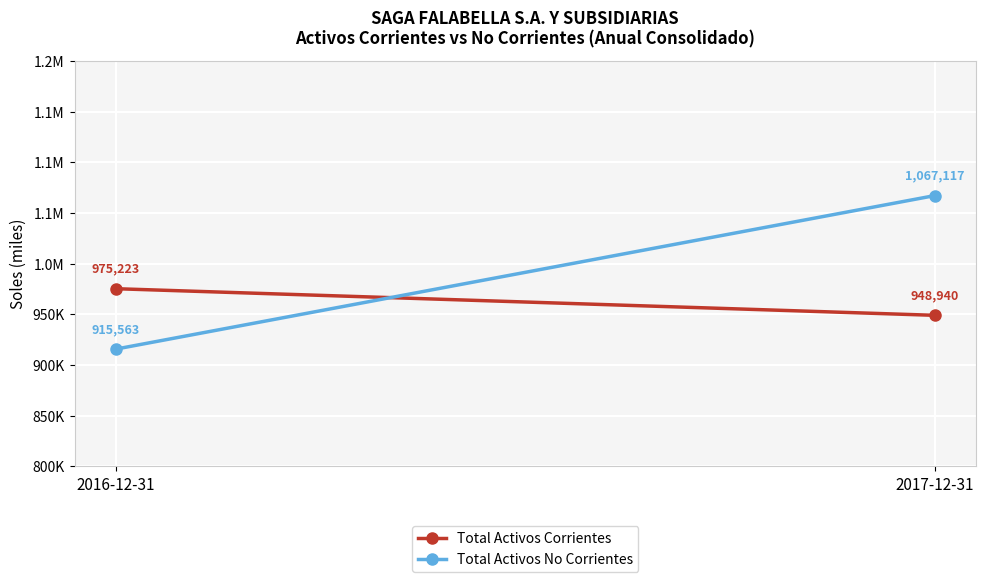

Reading right to left, extract all data points from this chart.

Total Activos Corrientes: 2017-12-31=948940	2016-12-31=975223
Total Activos No Corrientes: 2017-12-31=1067117	2016-12-31=915563